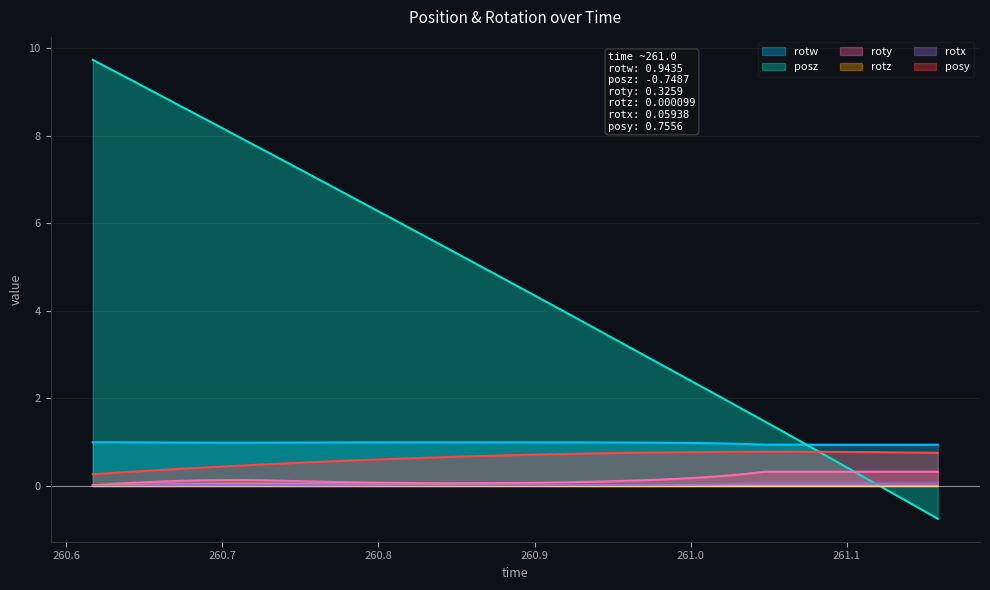

Reading left to right, what are all the values shown in this chart?

posy: 0.3	0.3	0.3	0.4	0.4	0.4	0.4	0.5	0.5	0.5	0.5	0.6	0.6	0.6	0.6	0.6	0.7	0.7	0.7	0.7	0.7	0.7	0.7	0.7	0.8	0.8	0.8	0.8	0.8	0.8	0.8	0.8	0.8	0.8	0.8	0.8	0.8	0.8	0.8	0.8
rotx: 0.0	0.0	0.0	0.0	0.0	0.0	0.0	0.0	0.0	0.0	0.0	0.0	0.0	0.0	0.0	0.0	0.0	0.0	0.0	0.0	0.0	0.0	0.0	0.0	0.0	0.0	0.0	0.0	0.0	0.0	0.0	0.1	0.1	0.1	0.1	0.1	0.1	0.1	0.1	0.1
roty: 0.0	0.0	0.1	0.1	0.1	0.1	0.1	0.1	0.1	0.1	0.1	0.1	0.1	0.1	0.1	0.1	0.1	0.1	0.1	0.1	0.1	0.1	0.1	0.1	0.1	0.1	0.1	0.2	0.2	0.2	0.3	0.3	0.3	0.3	0.3	0.3	0.3	0.3	0.3	0.3
rotz: 0.0	0.0	0.0	0.0	0.0	0.0	0.0	0.0	0.0	0.0	0.0	0.0	0.0	0.0	0.0	0.0	0.0	0.0	0.0	0.0	0.0	0.0	0.0	0.0	0.0	0.0	0.0	0.0	0.0	0.0	0.0	0.0	0.0	0.0	0.0	0.0	0.0	0.0	0.0	0.0
rotw: 1.0	1.0	1.0	1.0	1.0	1.0	1.0	1.0	1.0	1.0	1.0	1.0	1.0	1.0	1.0	1.0	1.0	1.0	1.0	1.0	1.0	1.0	1.0	1.0	1.0	1.0	1.0	1.0	1.0	1.0	1.0	0.9	0.9	0.9	0.9	0.9	0.9	0.9	0.9	0.9
posz: 9.7	9.5	9.2	9.0	8.7	8.4	8.2	7.9	7.6	7.4	7.1	6.9	6.6	6.3	6.1	5.8	5.5	5.3	5.0	4.7	4.5	4.2	3.9	3.6	3.4	3.1	2.8	2.6	2.3	2.0	1.7	1.5	1.2	0.9	0.6	0.4	0.1	-0.2	-0.5	-0.7